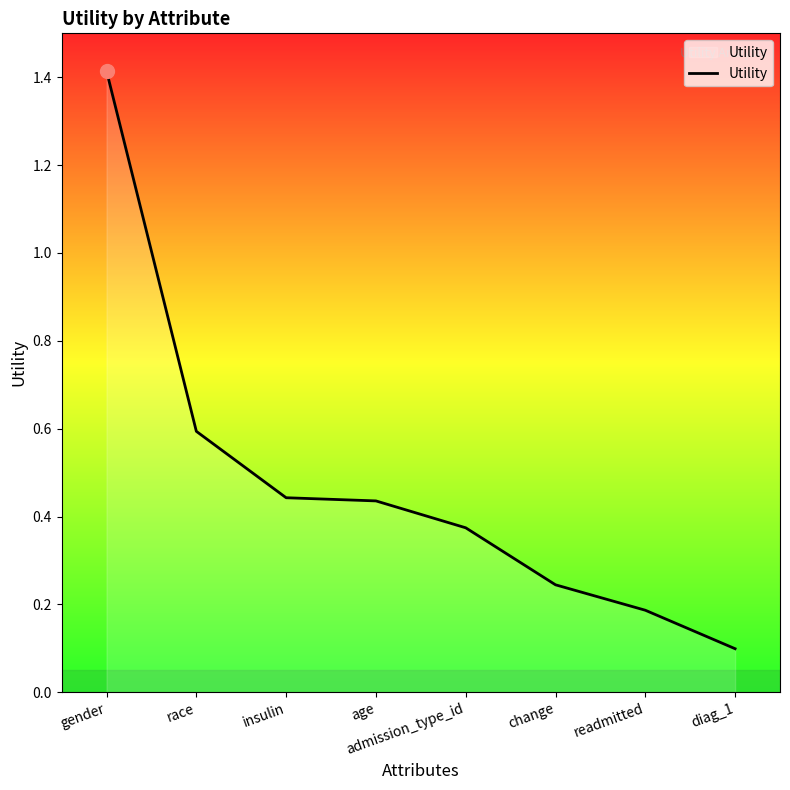

How many lines are shown in the chart?

1